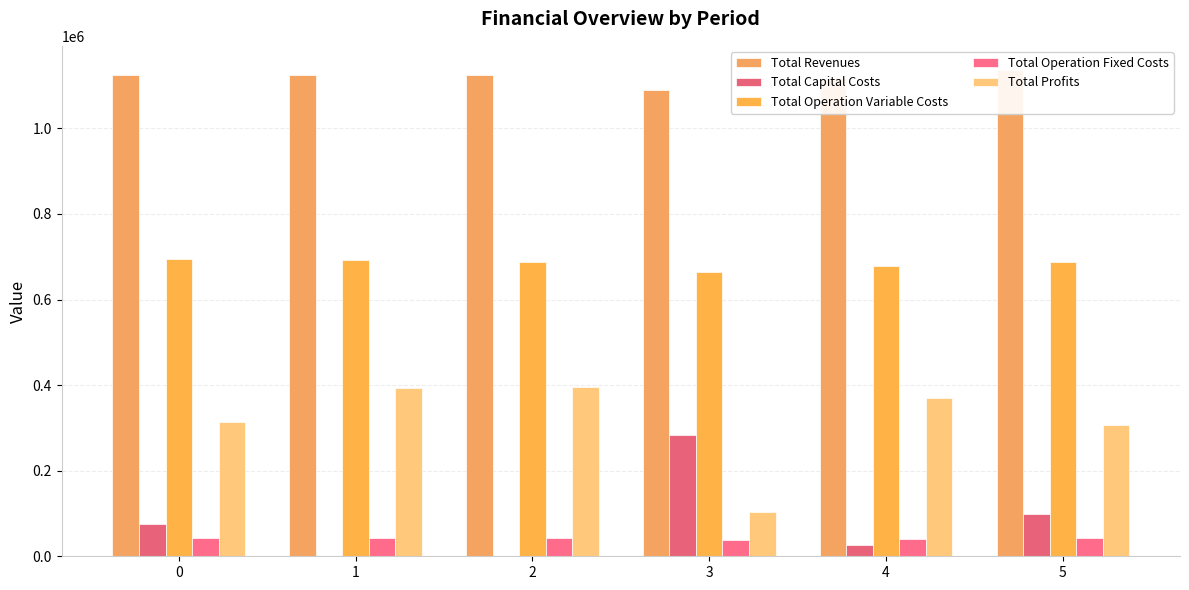

Which series has the widest spread of values?

Total Profits